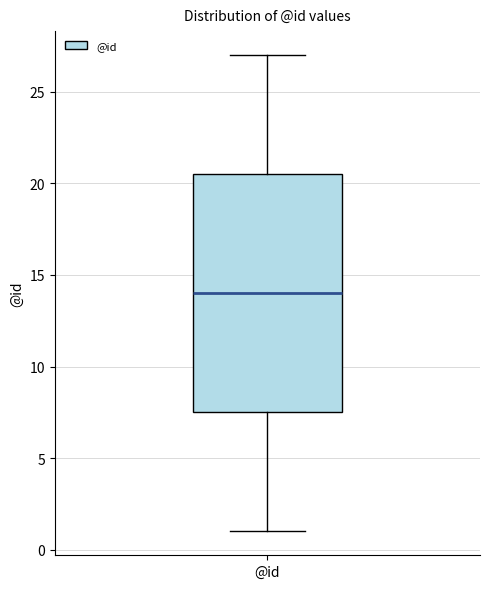

Transcribe this box plot: give where the median line is, the range the box spans, and where the two whiskers end, as read against the y-axis. The values are not printed on the chart, so give them approximately, as read against the axis.

median 14.0, box 7.5 to 20.5, whiskers 1.0 to 27.0